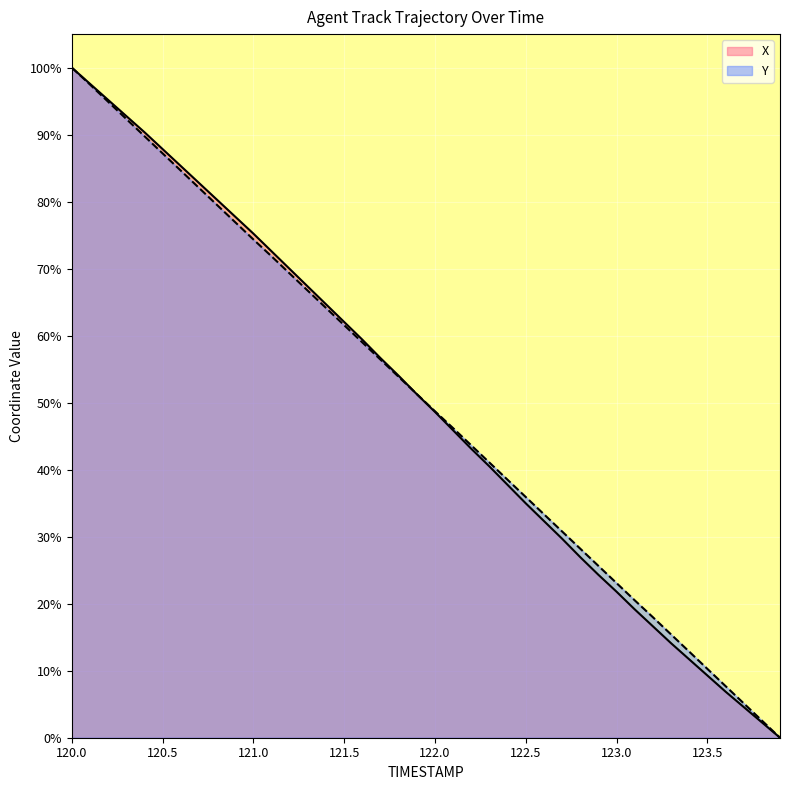

True or false: X and Y intersect in this chart.

True